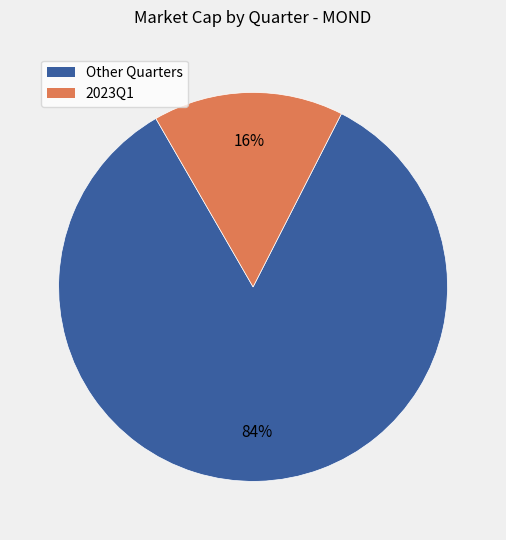

Do Other Quarters and 2023Q1 together represent more than half of the pie?

Yes